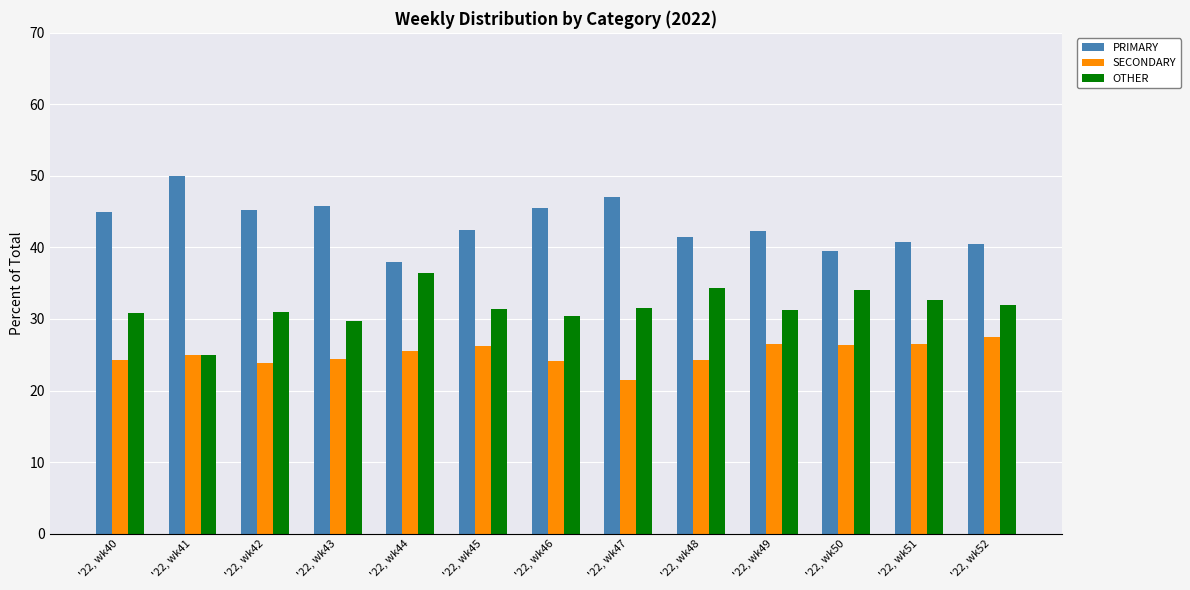

List the series in order of their overall mean, highest first.

PRIMARY, OTHER, SECONDARY